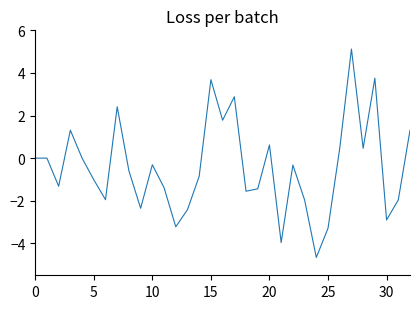

What is the smallest value displayed?

-4.7